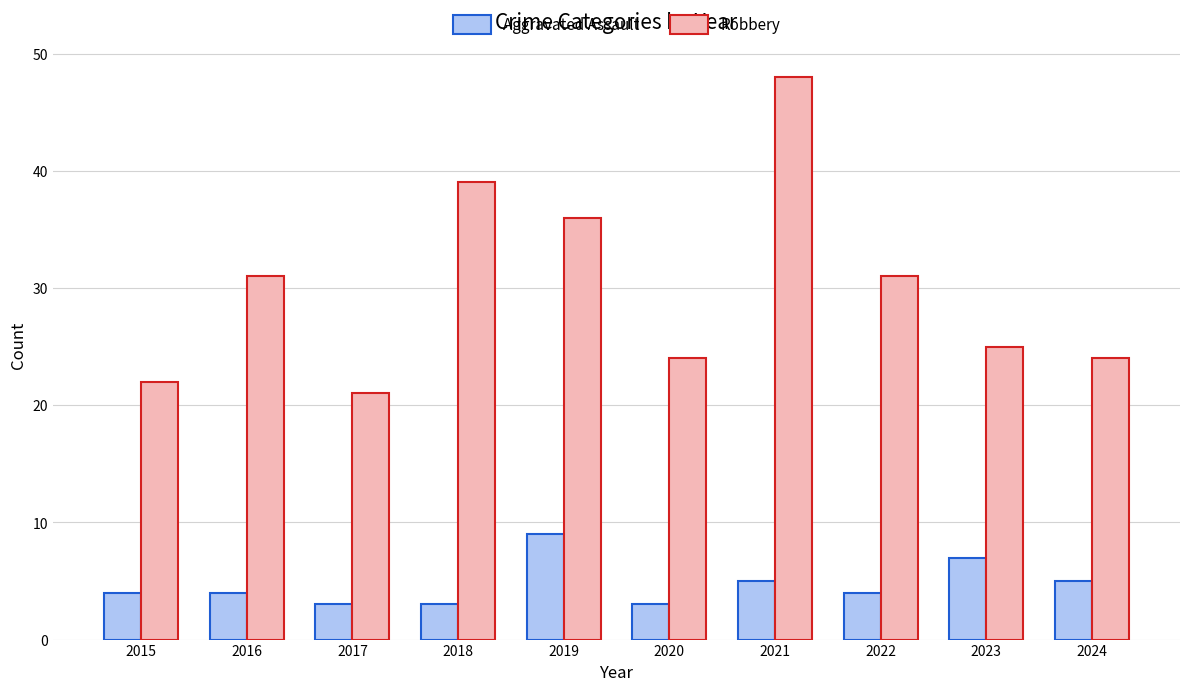

Reading right to left, list all the values displayed in this chart.

Aggravated Assault: 5	7	4	5	3	9	3	3	4	4
Robbery: 24	25	31	48	24	36	39	21	31	22